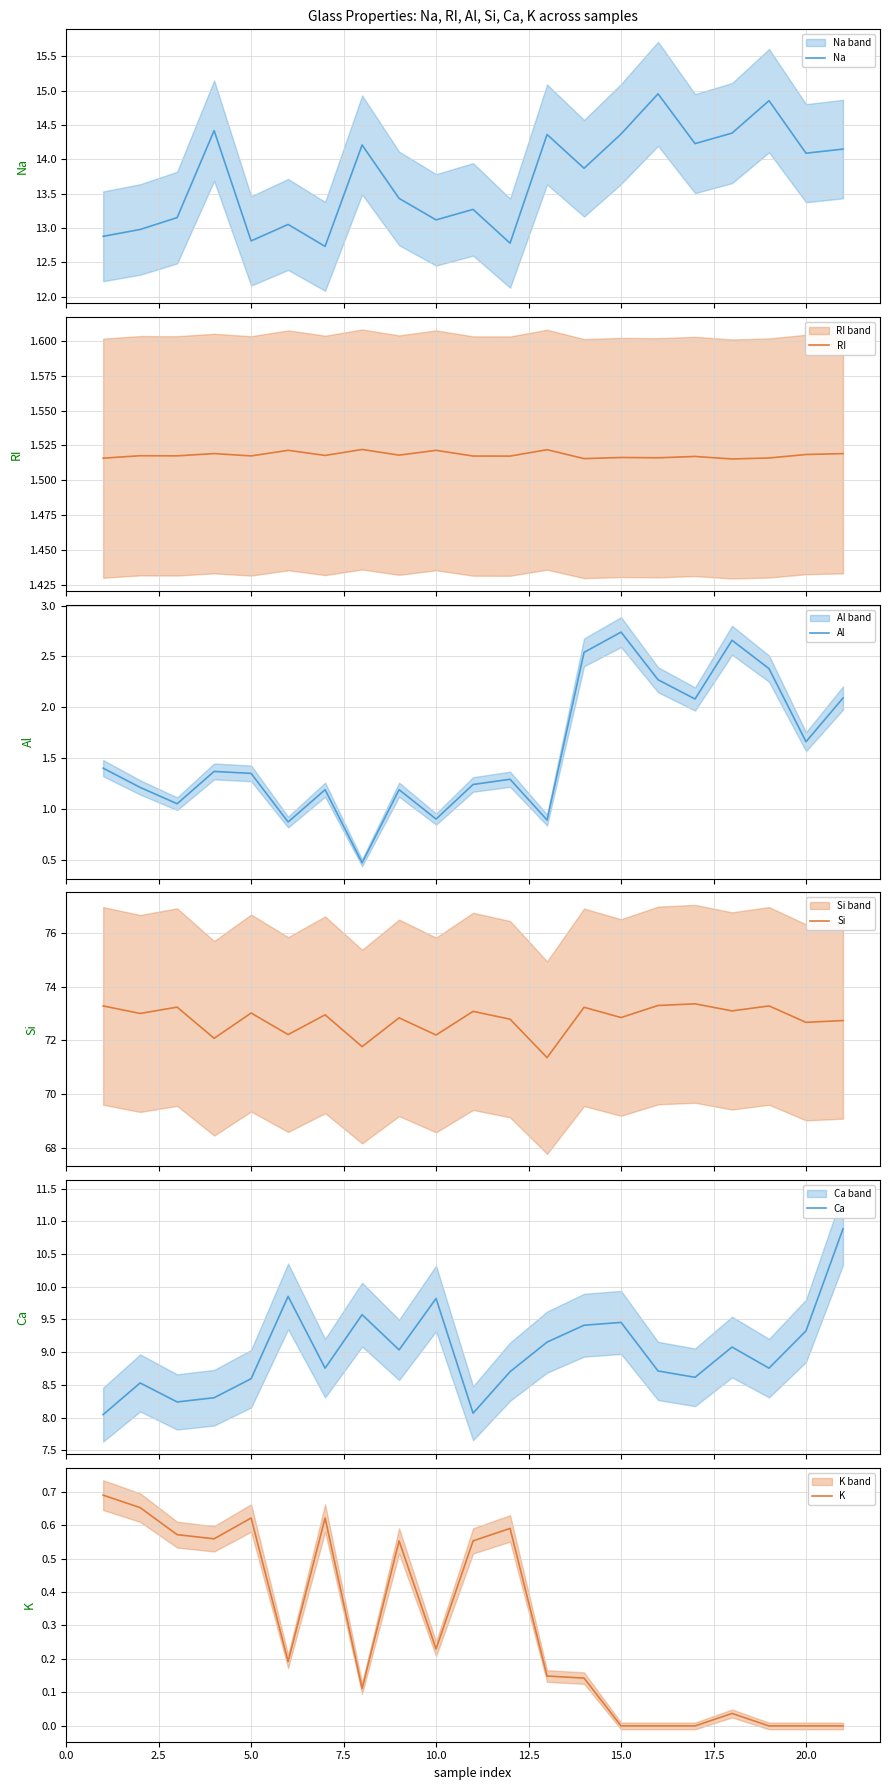

Count the number of categories in the chart.

21